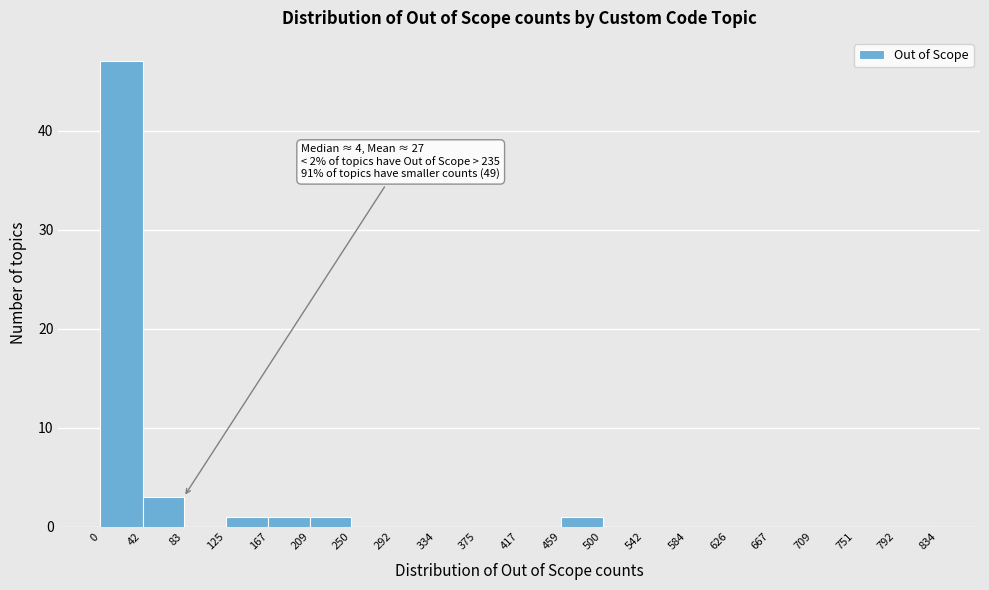

Over which range of the x-axis is the bar tallest?

0 to 42